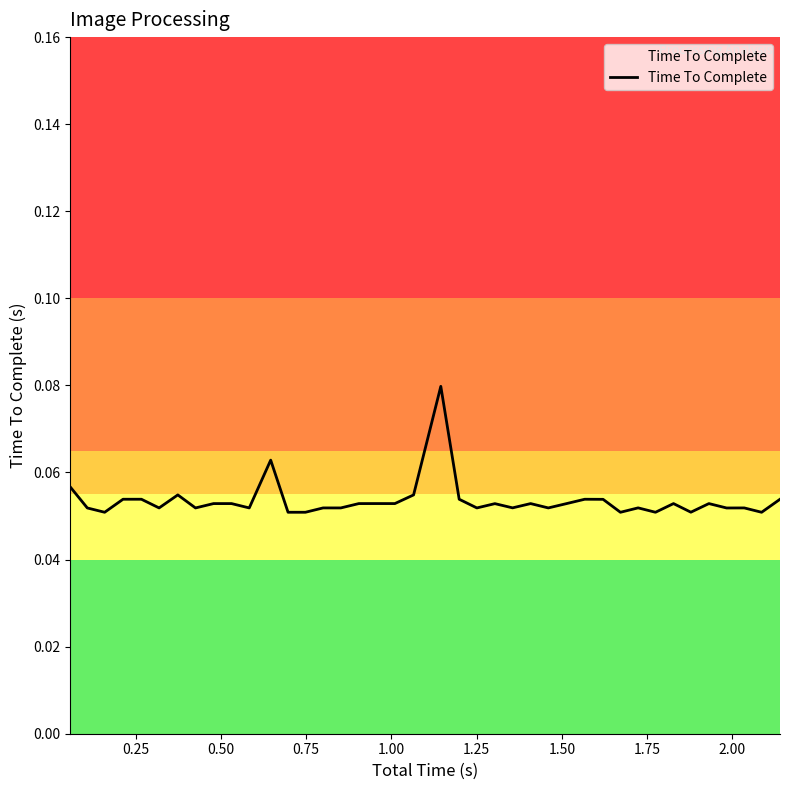

Reading right to left, transcribe all the data shown in this chart.

0.1	0.1	0.1	0.1	0.1	0.1	0.1	0.1	0.1	0.1	0.1	0.1	0.1	0.1	0.1	0.1	0.1	0.1	0.1	0.1	0.1	0.1	0.1	0.1	0.1	0.1	0.1	0.1	0.1	0.1	0.1	0.1	0.1	0.1	0.1	0.1	0.1	0.1	0.1	0.1